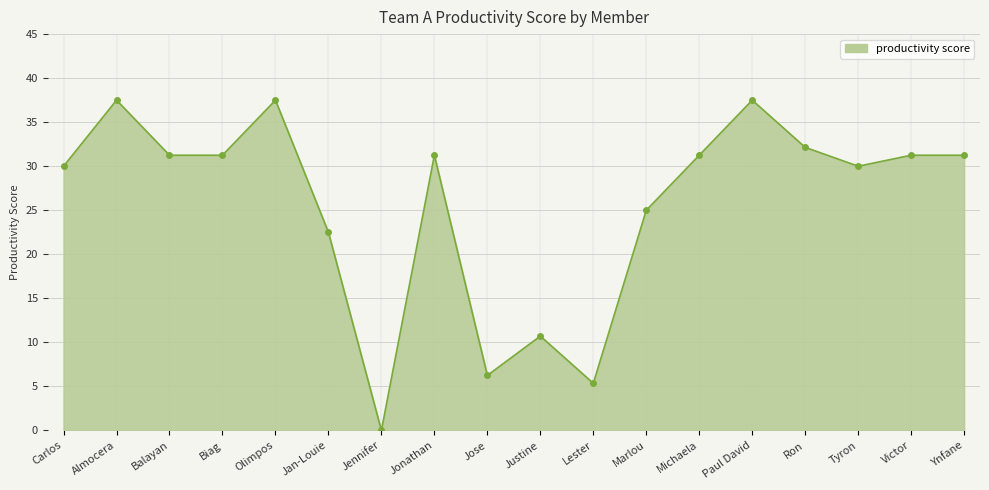

The value at Michaela is 31.2. True or false?

True